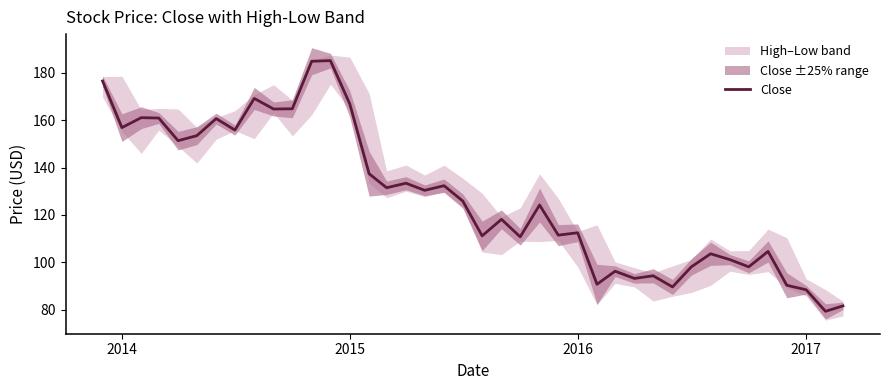

Is it true that Close equals 88.4 at 2017?

True